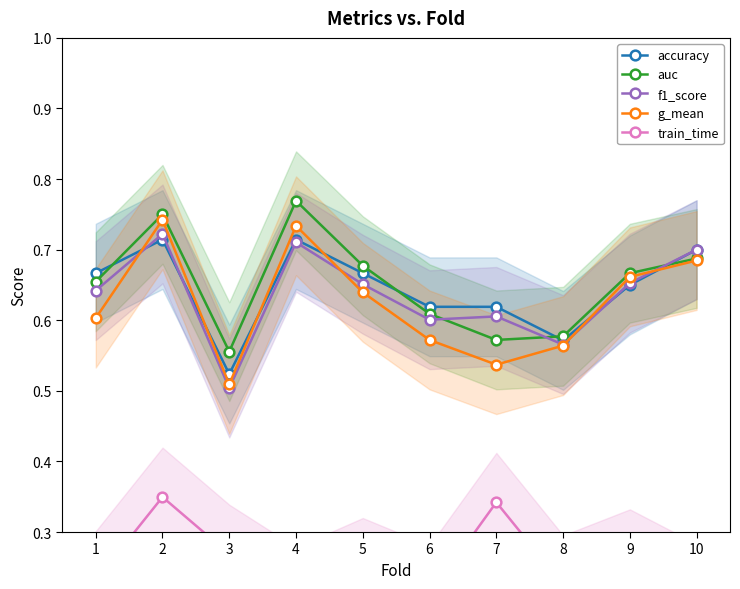

What is the minimum value for accuracy?

0.5